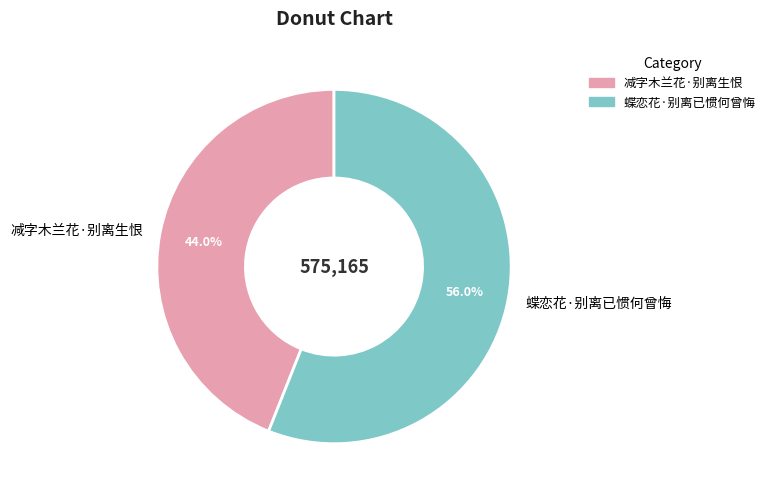

What is the total percentage of 减字木兰花·别离生恨 and 蝶恋花·别离已惯何曾悔?

100.0%